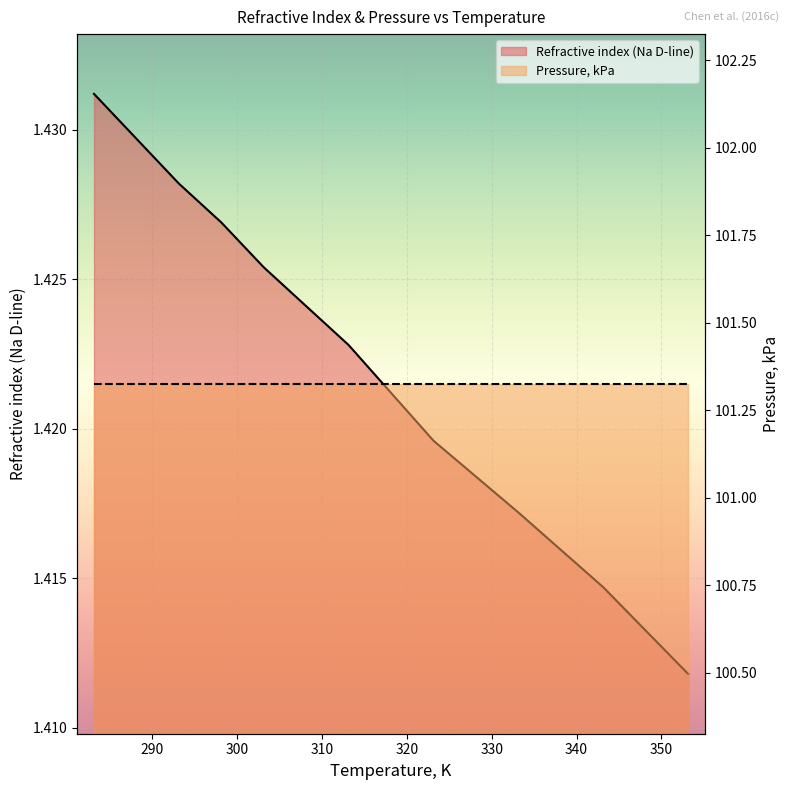

Rank the categories by value from highest to lowest.

283.15, 293.15, 298.15, 303.15, 313.15, 323.15, 333.15, 343.15, 353.15